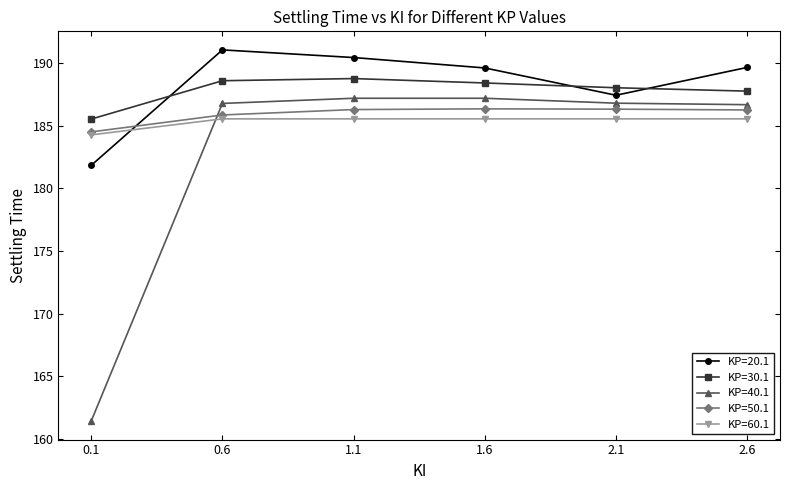

What is the difference between the maximum and minimum values in the KP=50.1 series?

1.8